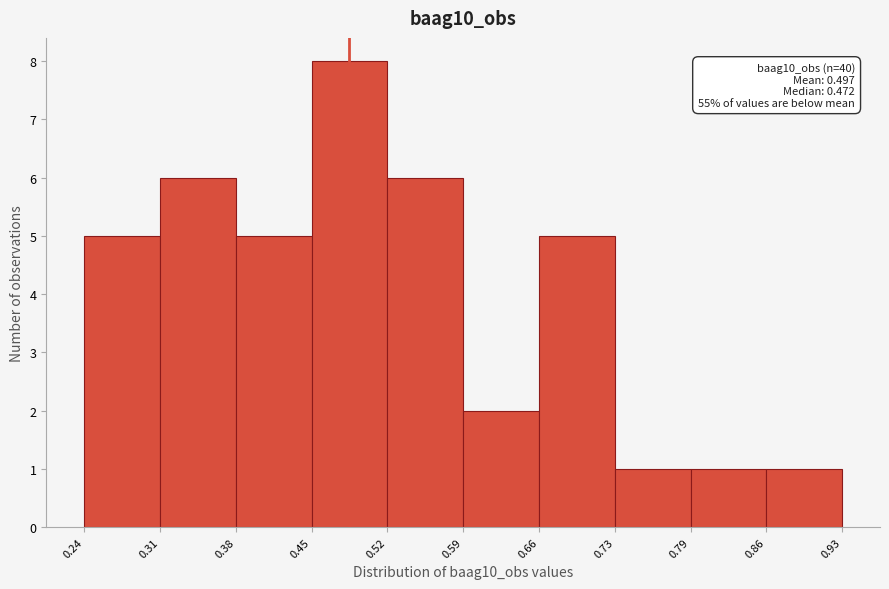

Which range on the x-axis has the tallest bar?

0.45 to 0.52